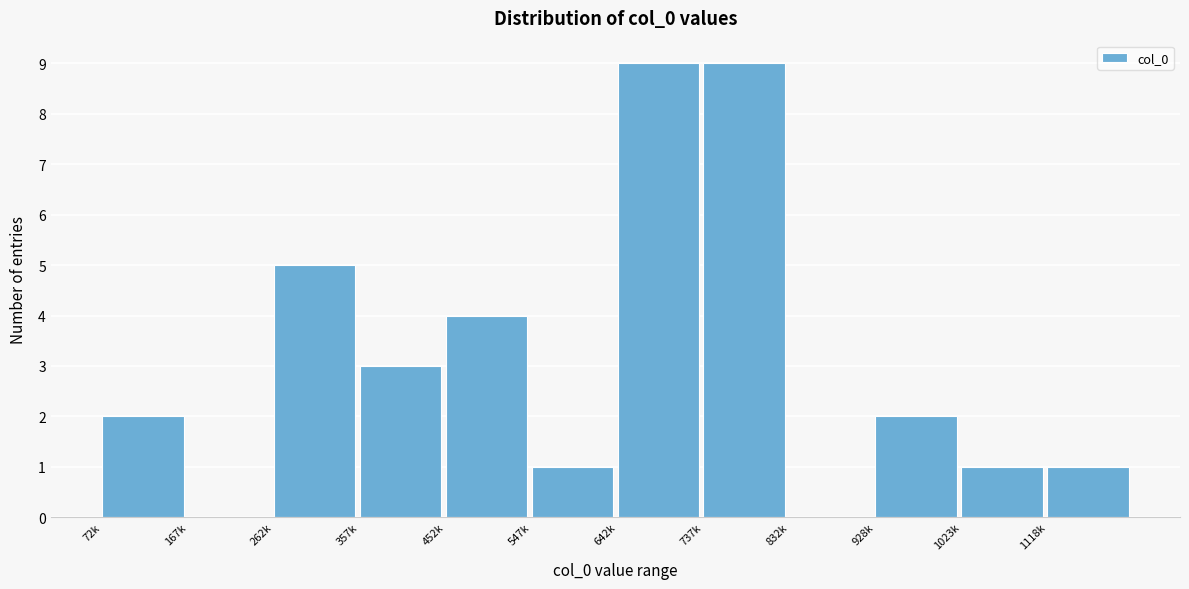

Reading left to right, what are all the values shown in this chart?

72k=2	167k=0	262k=5	357k=3	452k=4	547k=1	642k=9	737k=9	832k=0	928k=2	1023k=1	1118k=1